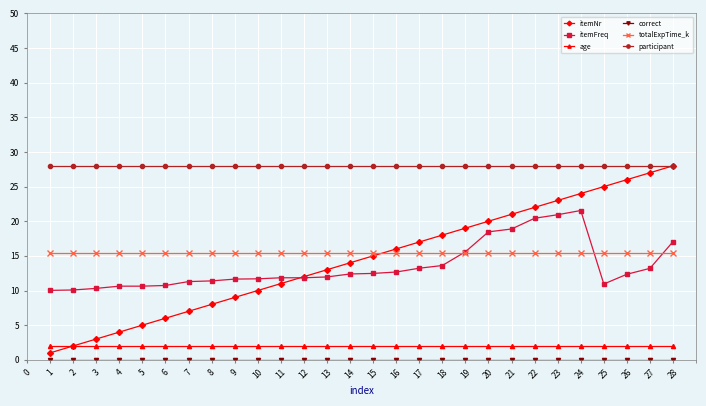

What is the sum of all totalExpTime_k values?

431.1